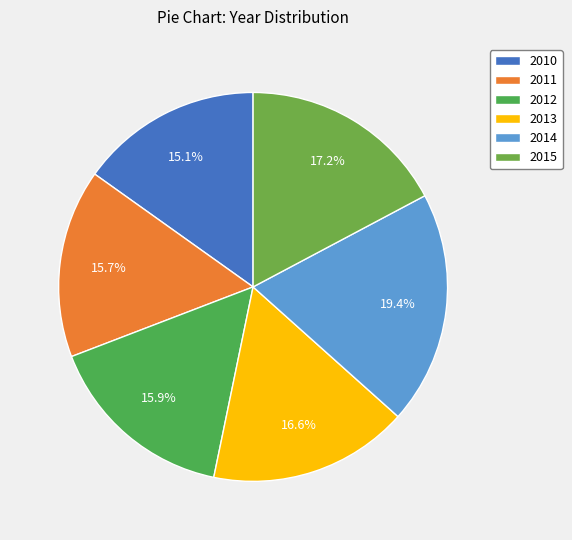

Count the number of slices in the pie.

6